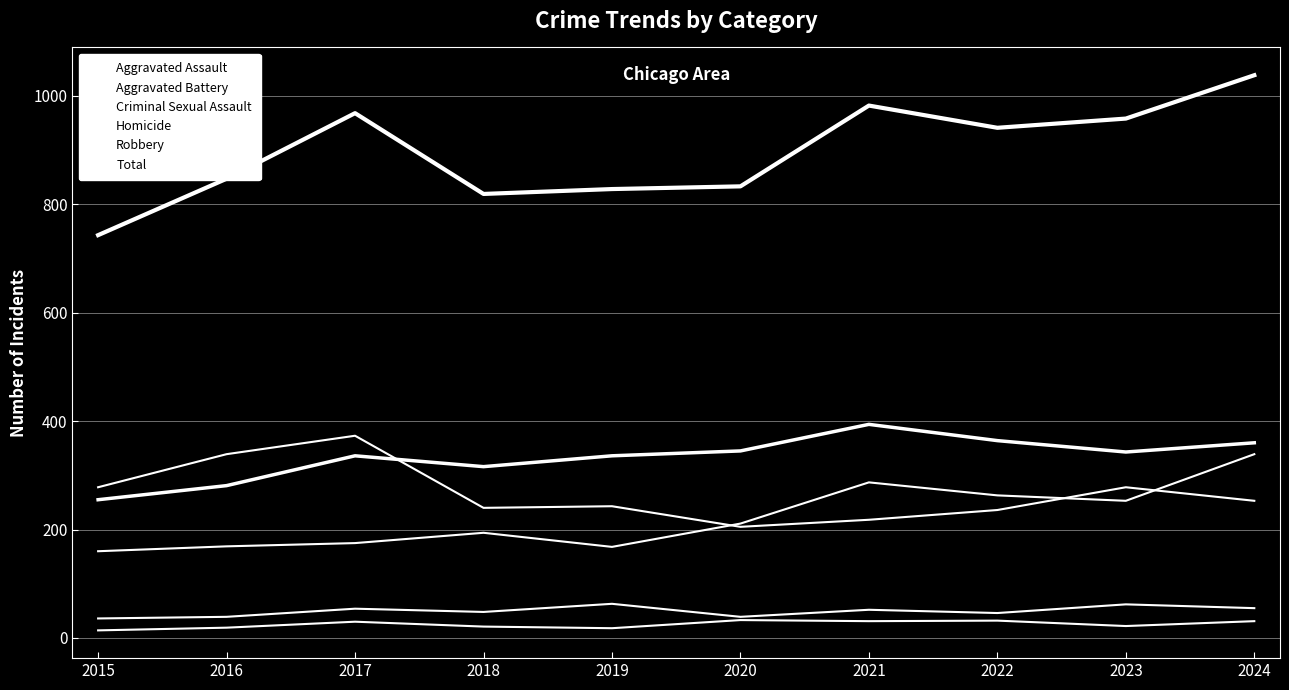

Does the chart have visible grid lines?

Yes